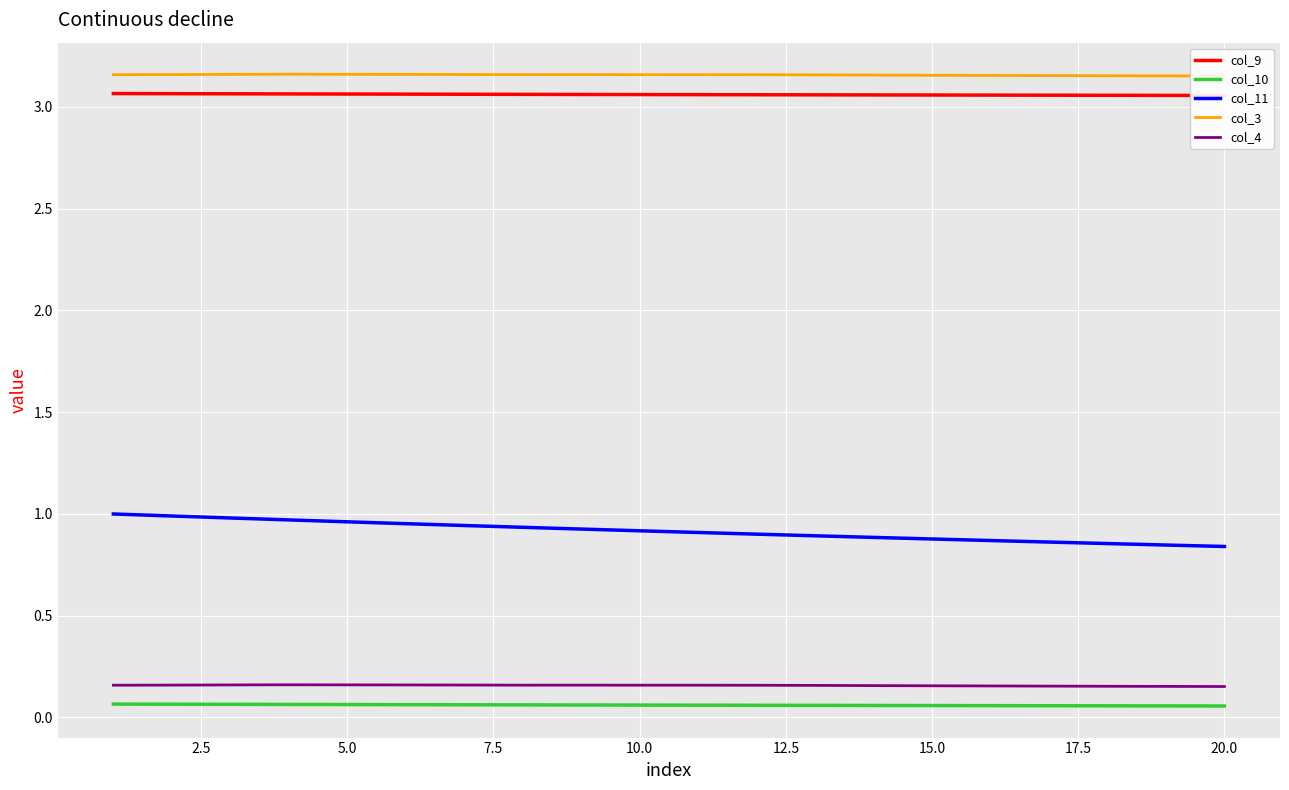

True or false: col_3 and col_9 cross at least once.

False